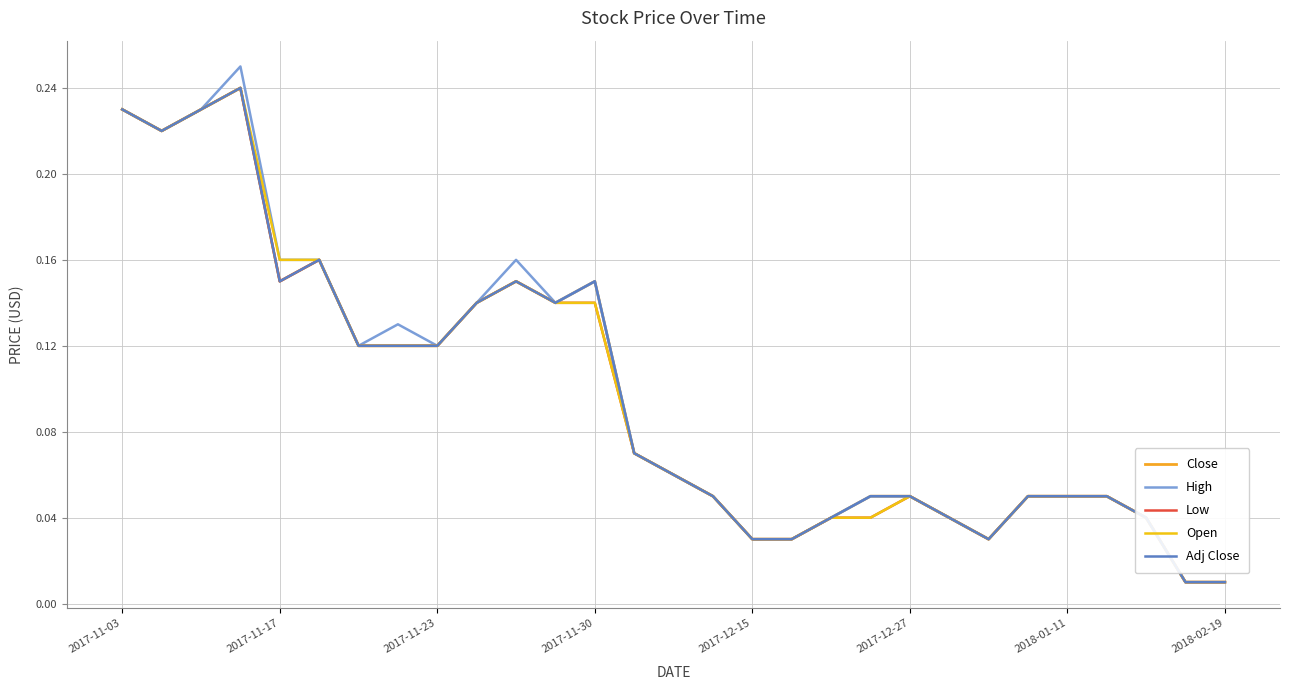

At which category does Low reach its first local valley?

2017-11-17